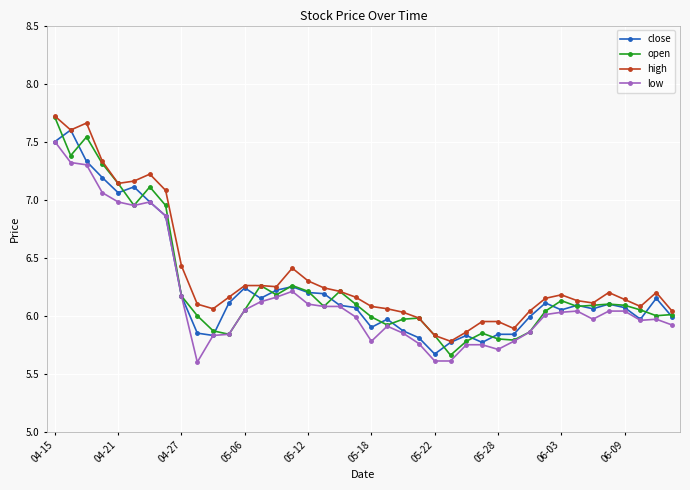

True or false: low has more than 2 points higher than both neighbors.

True